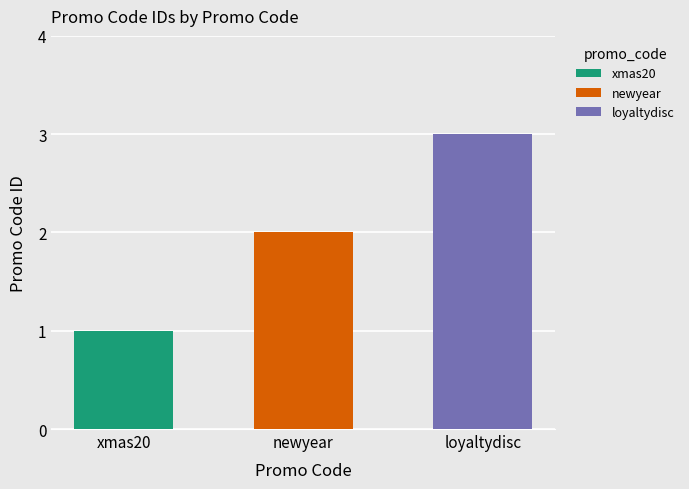

Rank the categories by value from lowest to highest.

xmas20, newyear, loyaltydisc